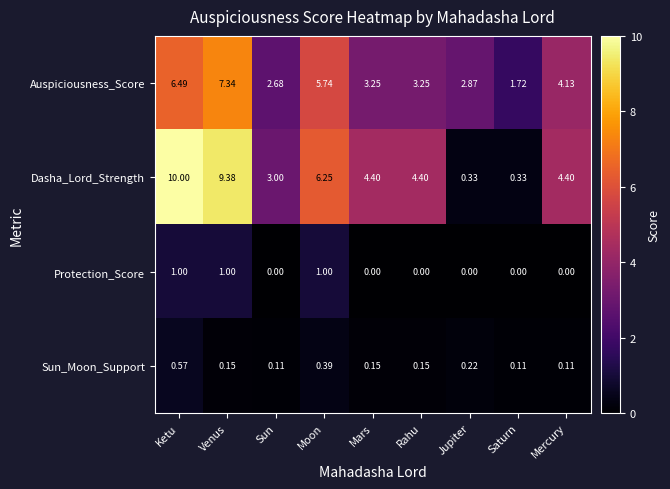

List the series in order of their peak value, highest first.

Dasha_Lord_Strength, Auspiciousness_Score, Protection_Score, Sun_Moon_Support